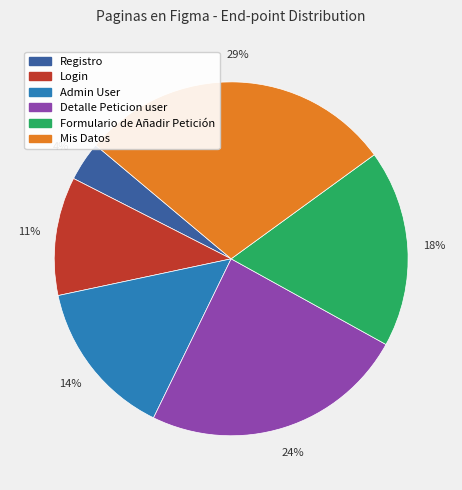

To the nearest percent, what is the average slice percentage?

17%